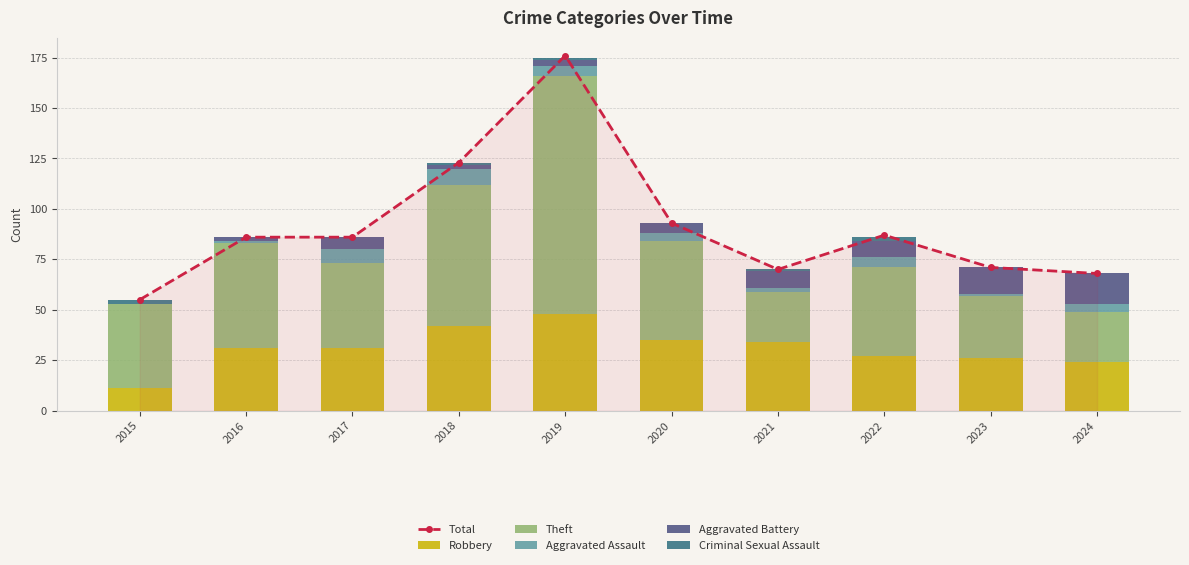

What is the value of the Criminal Sexual Assault bar at the 4th from the left?

1